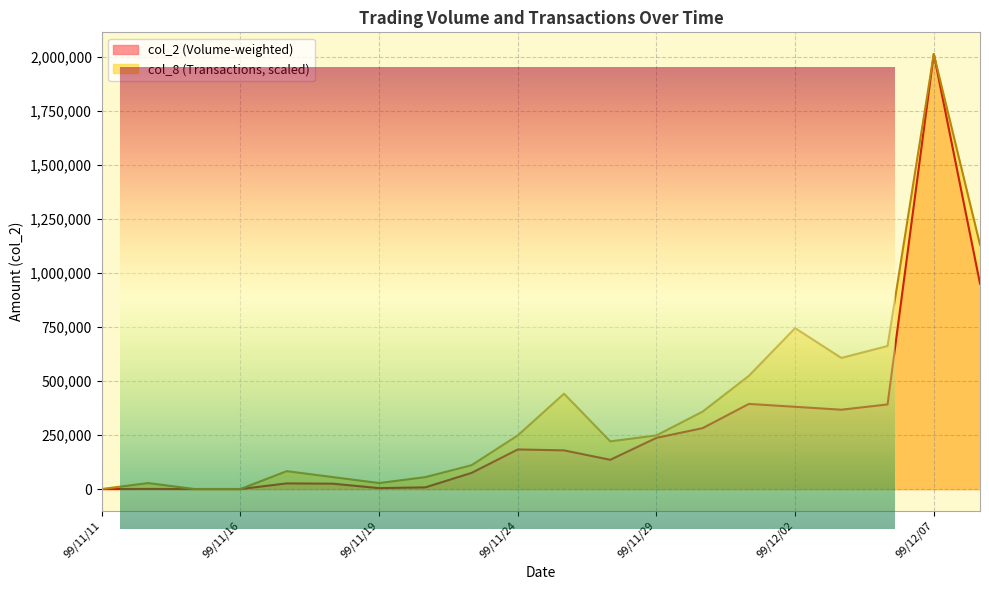

Which label corresponds to the largest value in the chart?

99/12/07